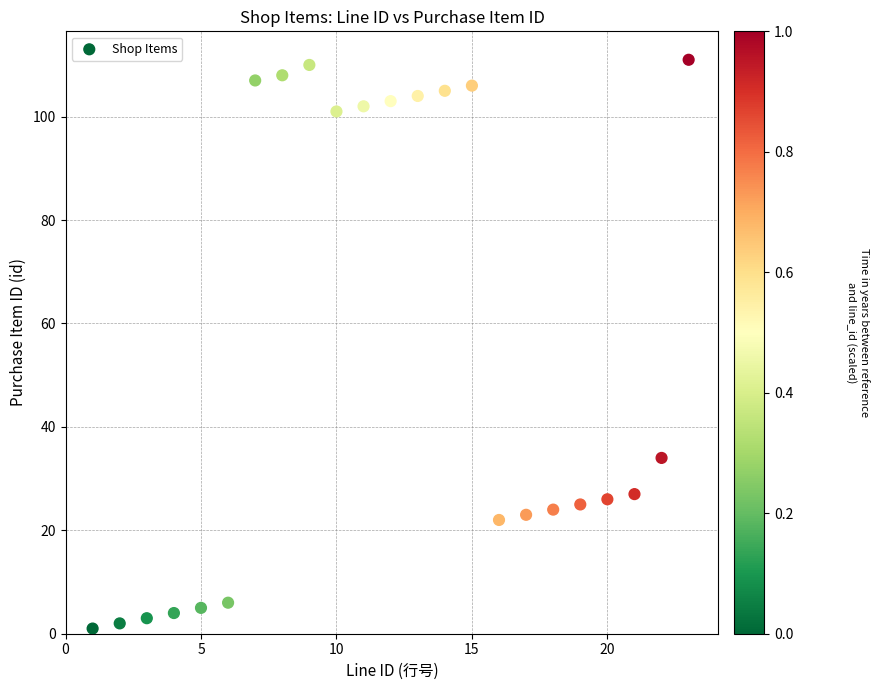

What is the range of Y values (max minus min)?

110